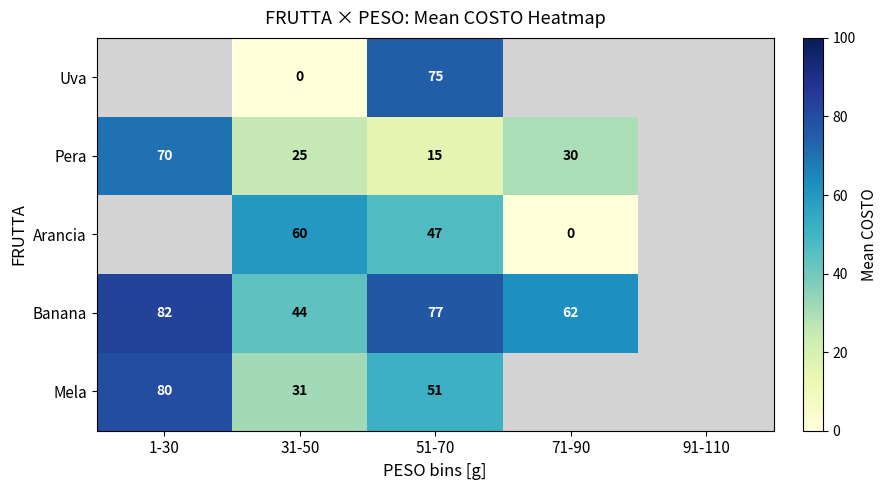

What is the difference between the highest and lowest values at 31-50?

60